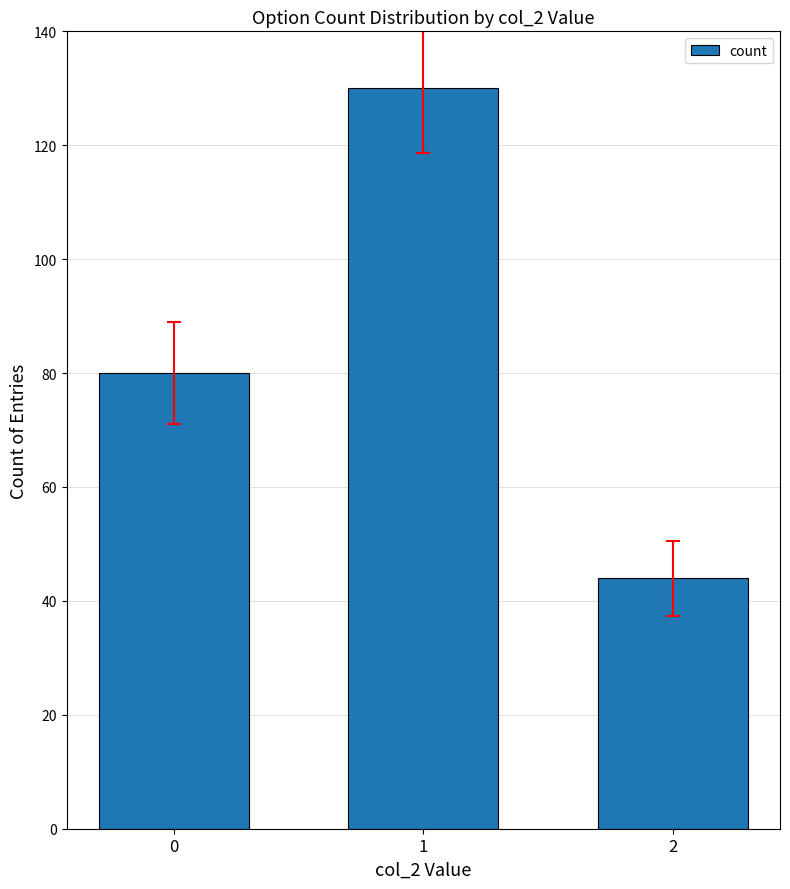

Does the chart contain any negative values?

No